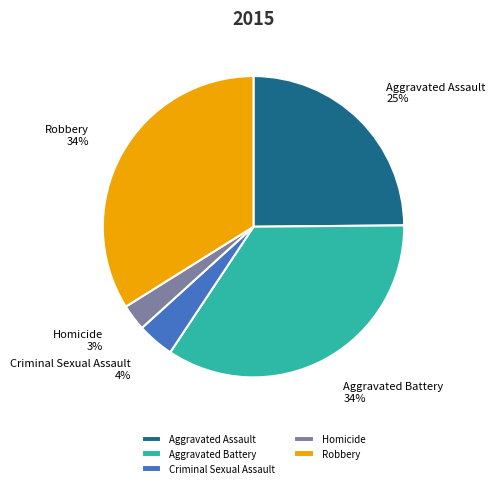

Which has a higher value, Aggravated Assault or Robbery?

Robbery